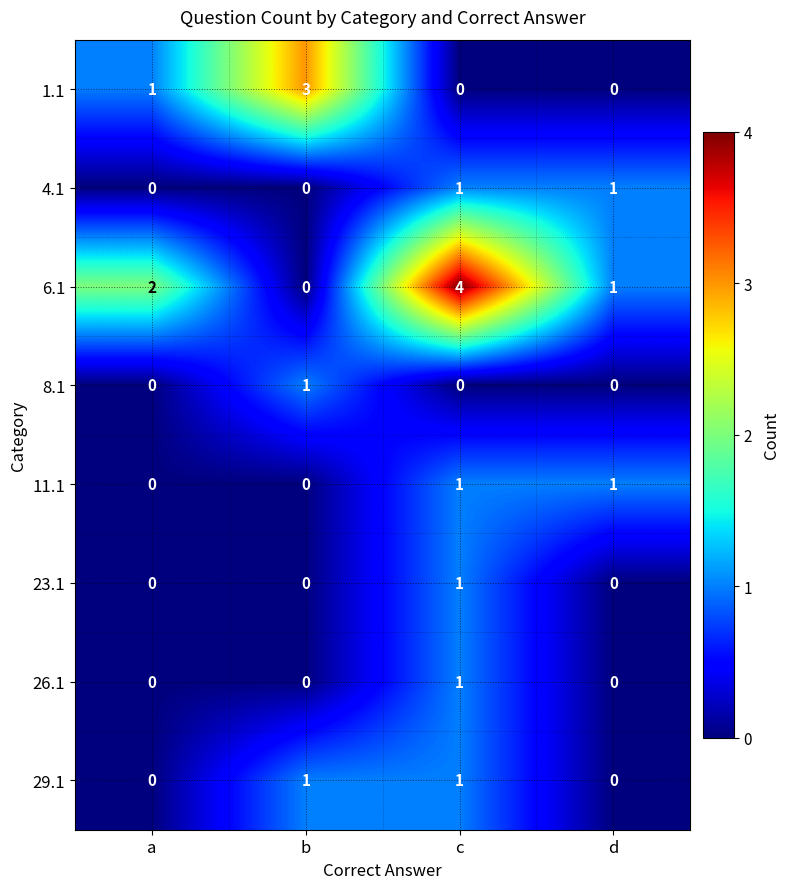

True or false: 1.1 has a value of 0 at c.

True